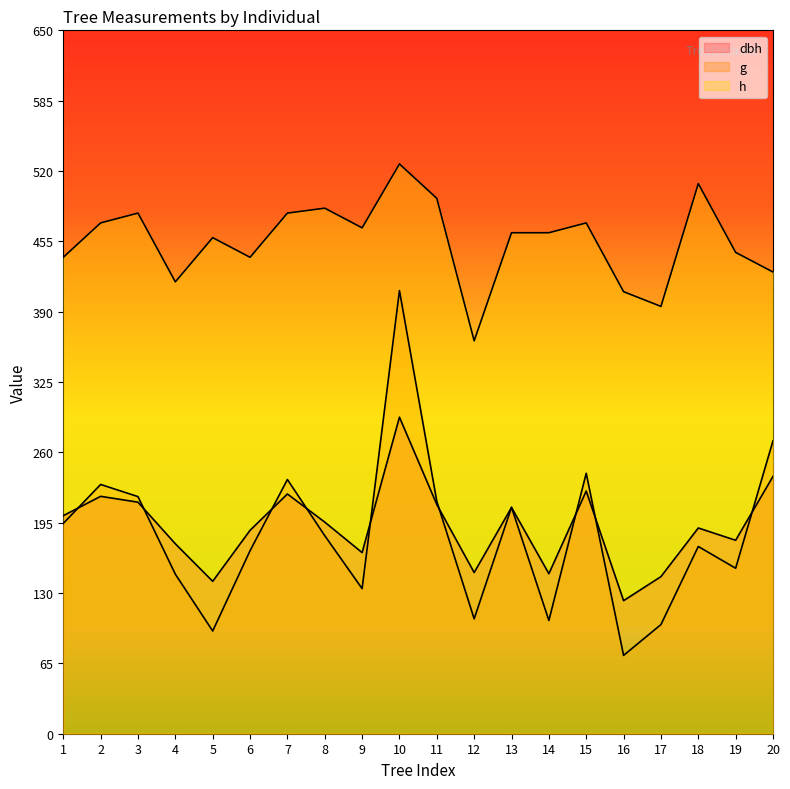

After their last crossing, which series has the higher values: g or dbh?

g